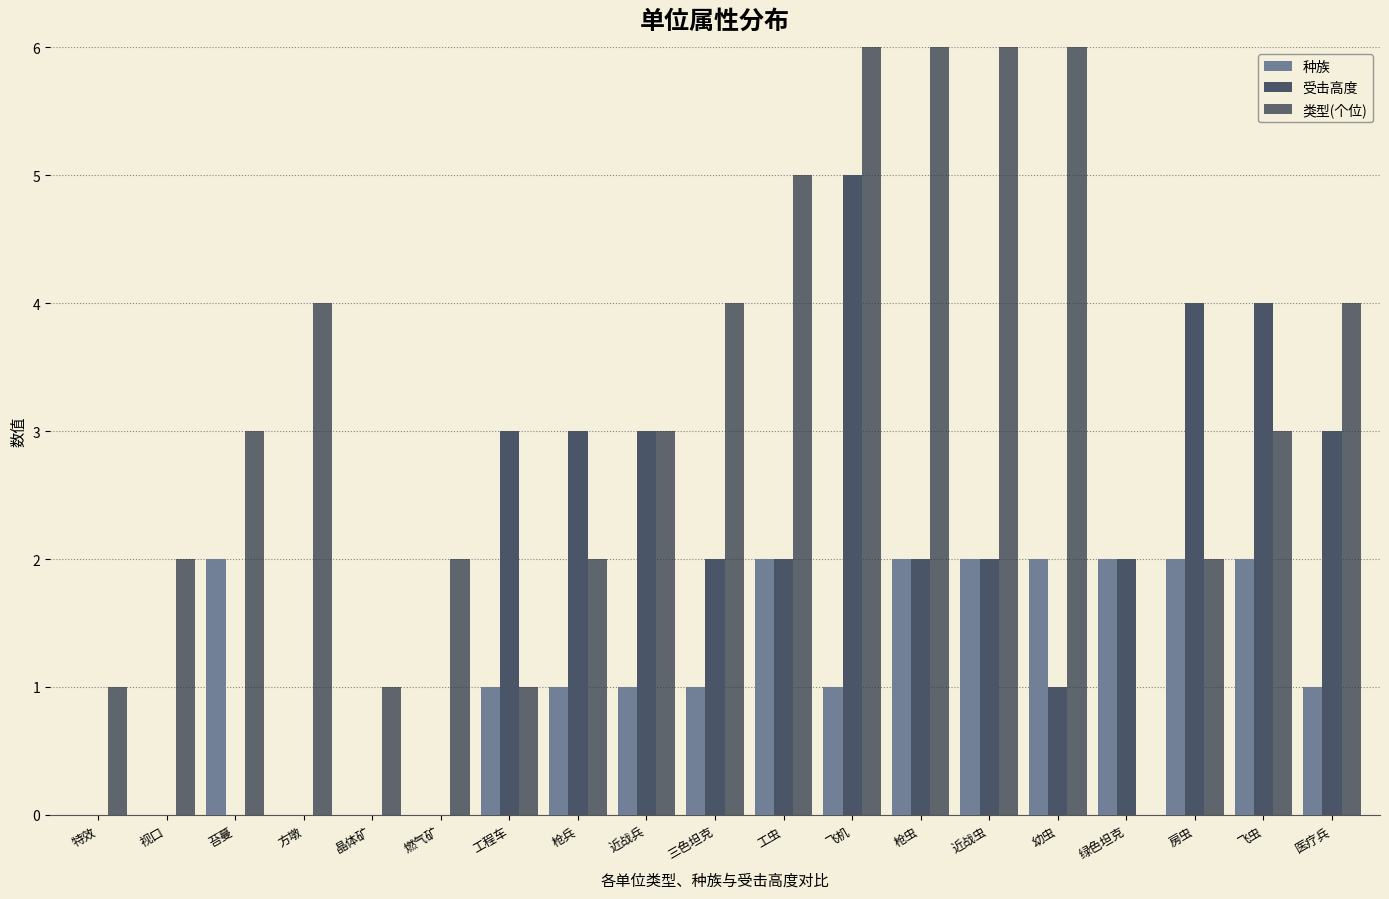

Rank the series at 枪虫 from highest to lowest value.

类型(个位), 种族, 受击高度